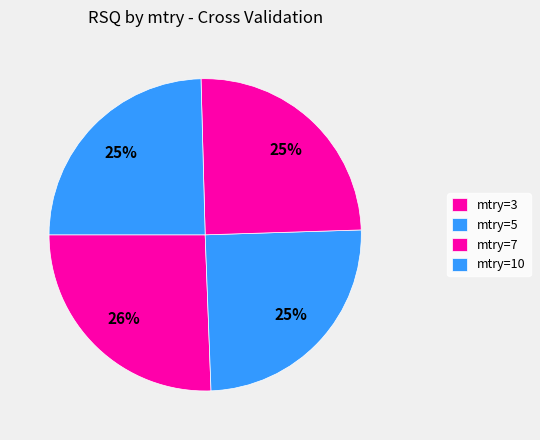

How many segments does this pie chart have?

4